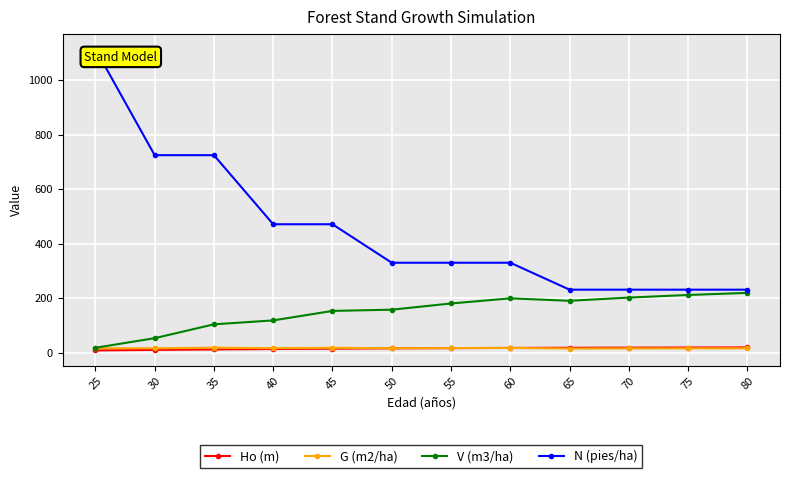

What is the difference between the V (m3/ha) values at 60 and 25?

181.4